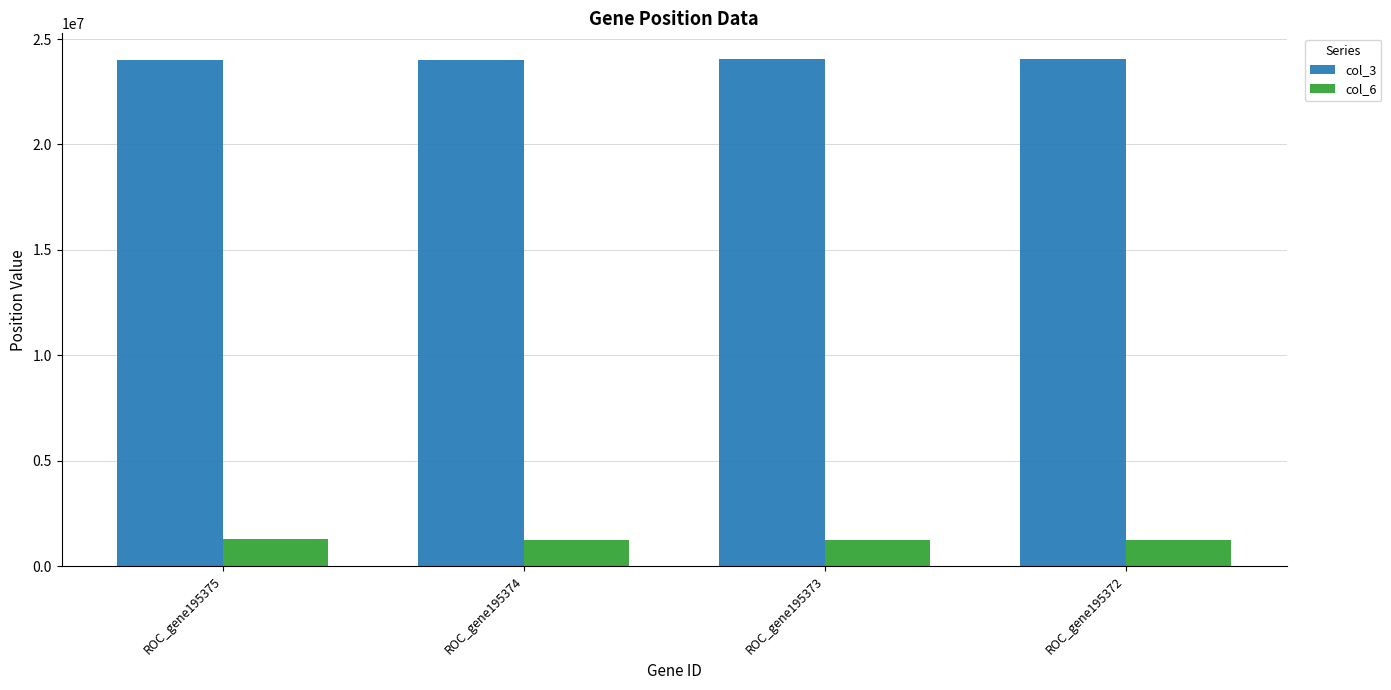

How many data points does each series have?

4